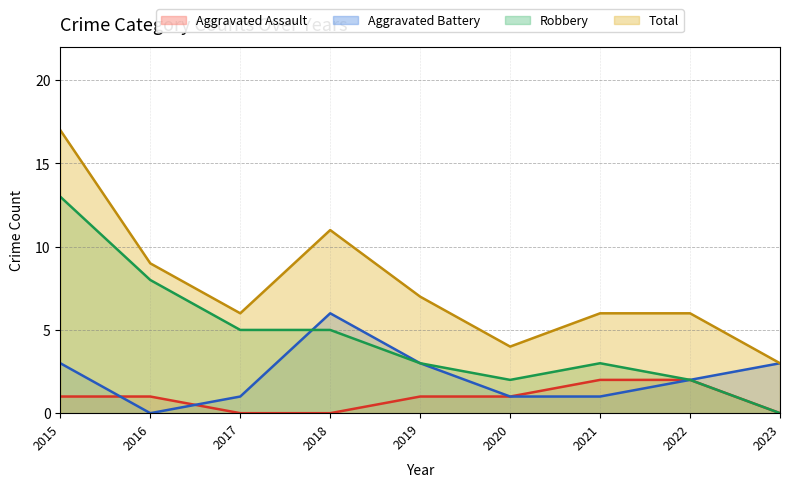

At how many categories does at least one series exceed 2?

9